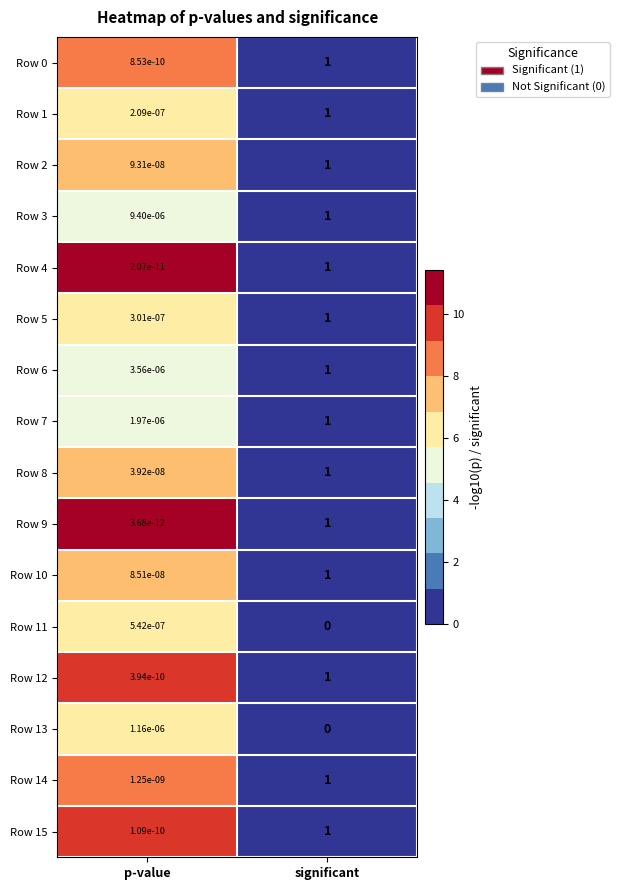

At which label is Row 13 closest to 0?

significant